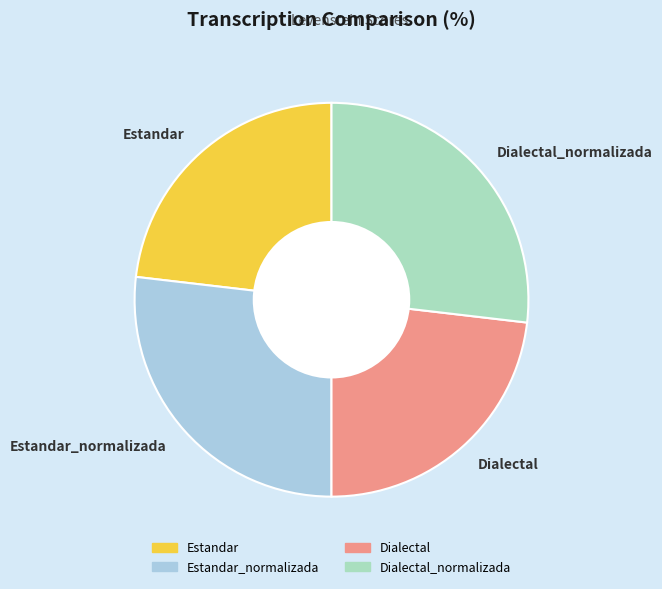

Between Dialectal_normalizada and Dialectal, which is larger?

Dialectal_normalizada